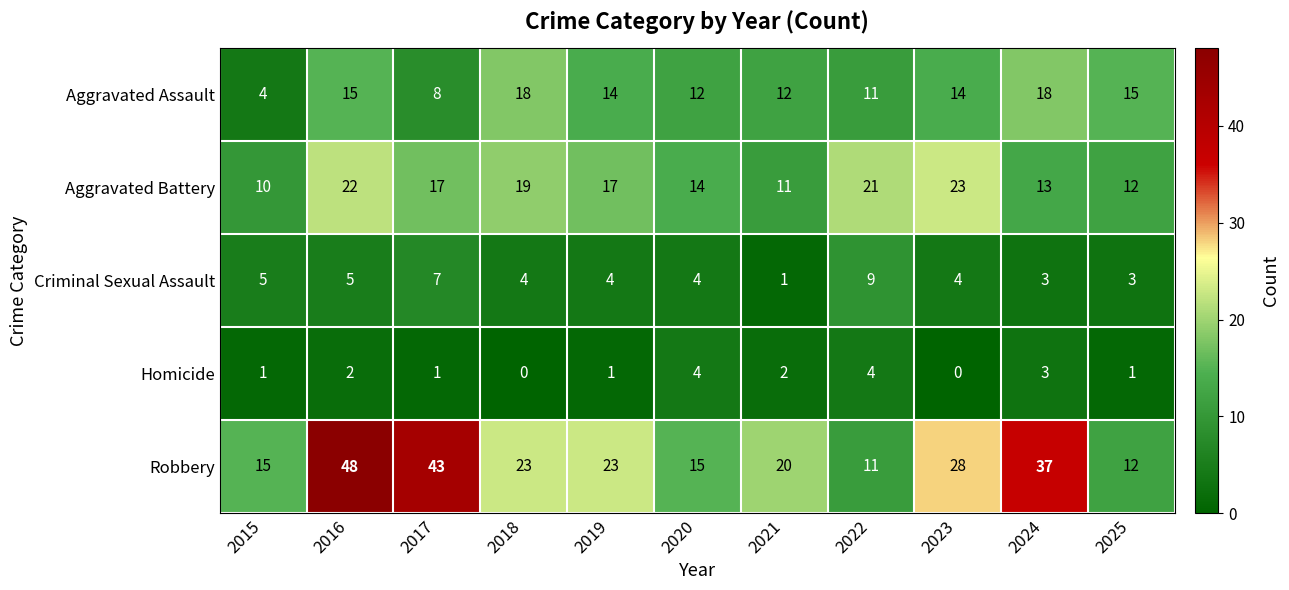

At which category is the sum across all series the highest?

2016